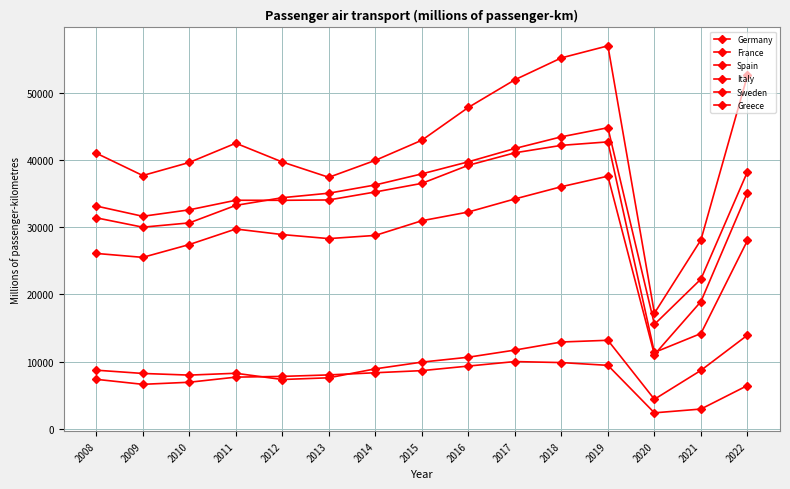

How many intersections are there between France and Germany?

1